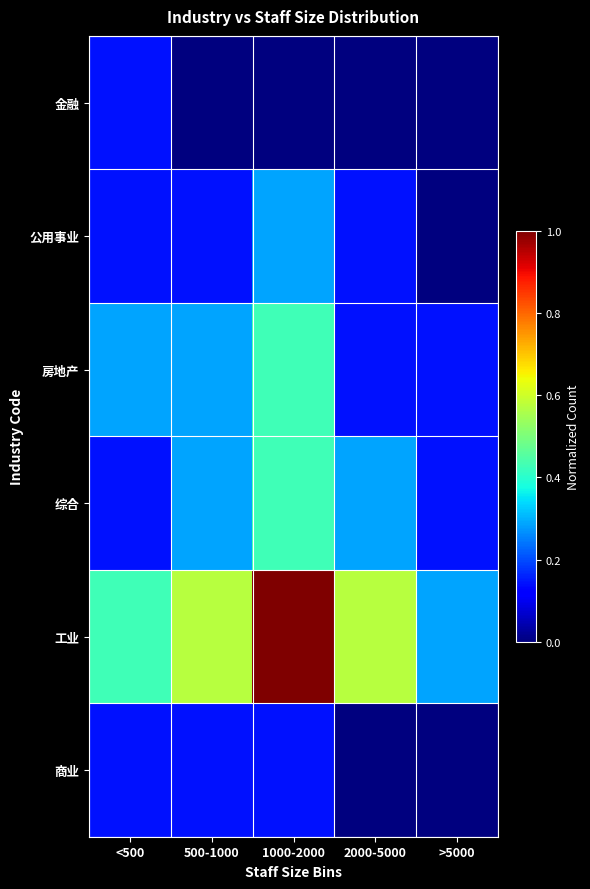

What is the total value across all series at <500?

1.3